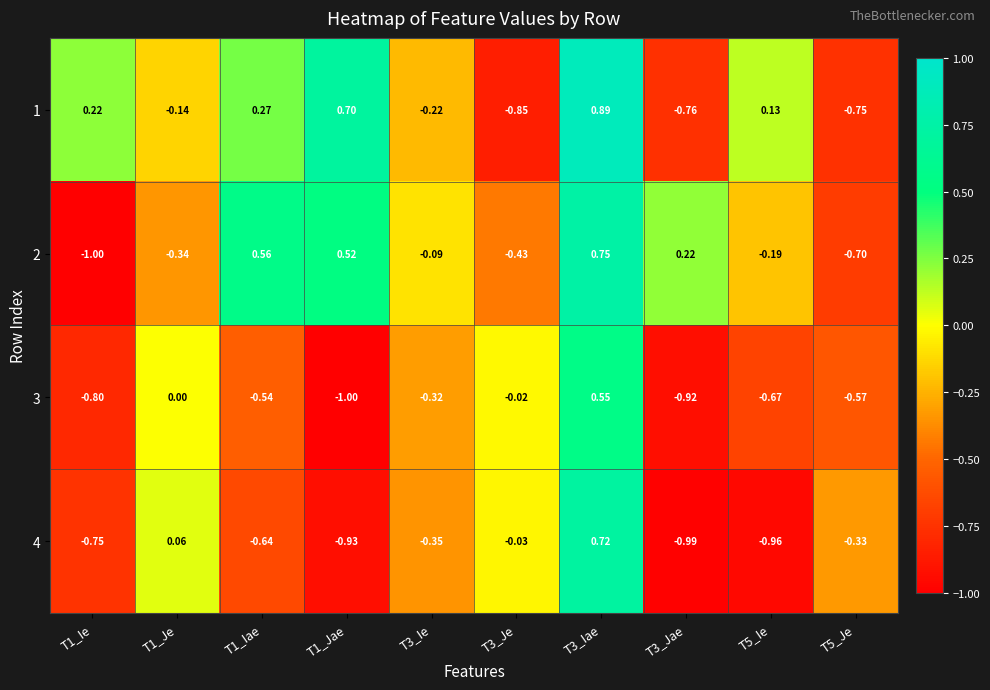

Is the value of 4 at T3_Jae greater than the value of 1 at T1_Iae?

No